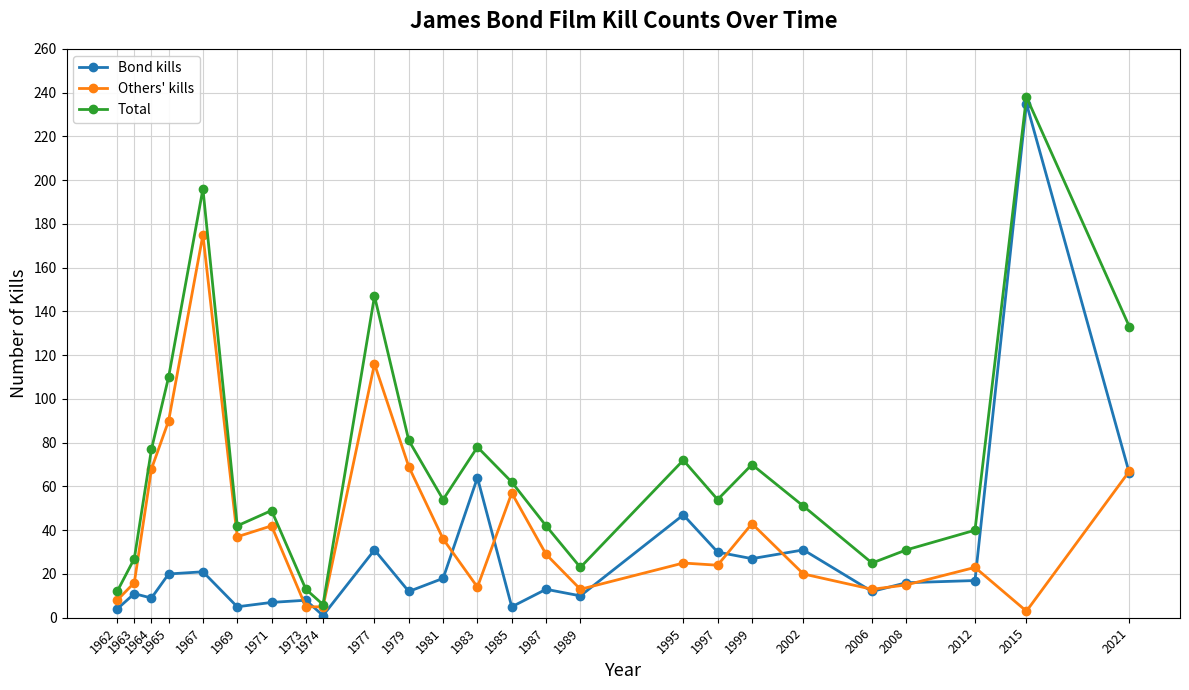

What is the average value of the Total series?

69